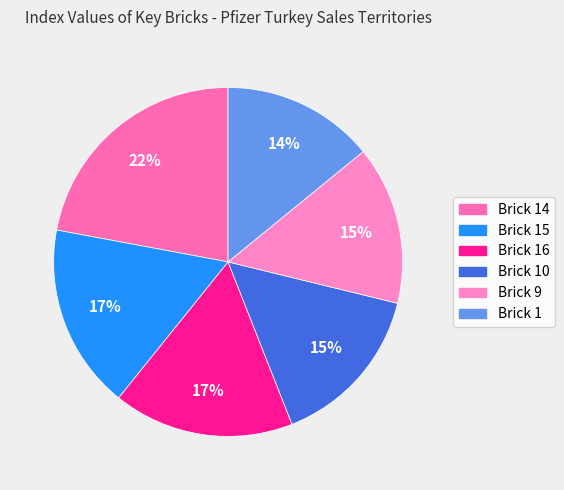

Count the number of slices in the pie.

6